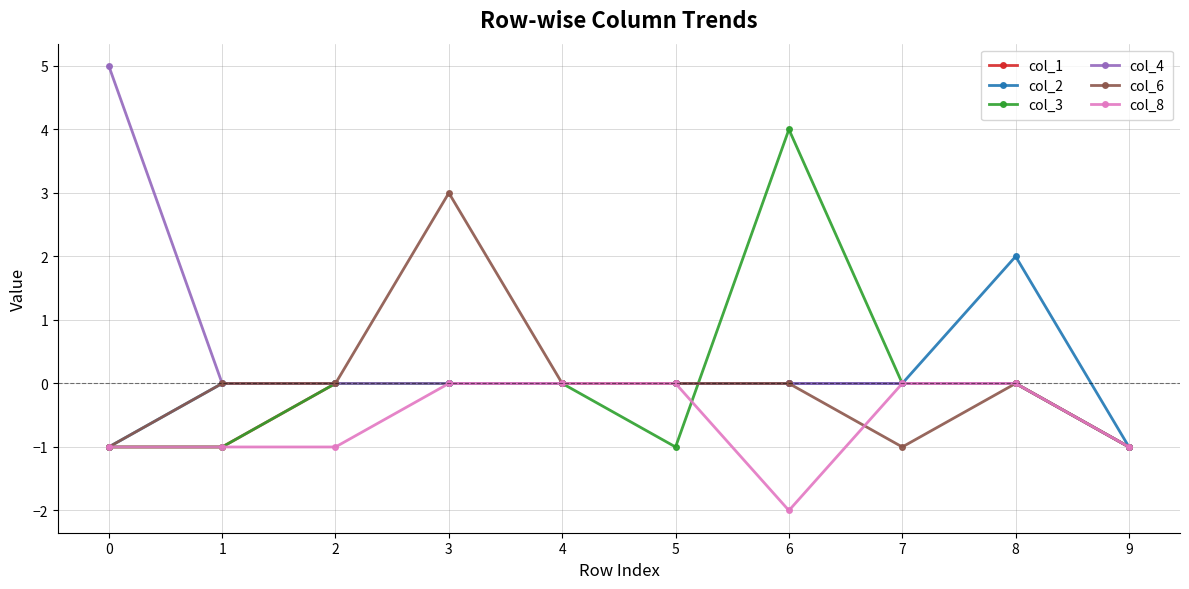

The value of col_2 at 3 is -2. True or false?

False